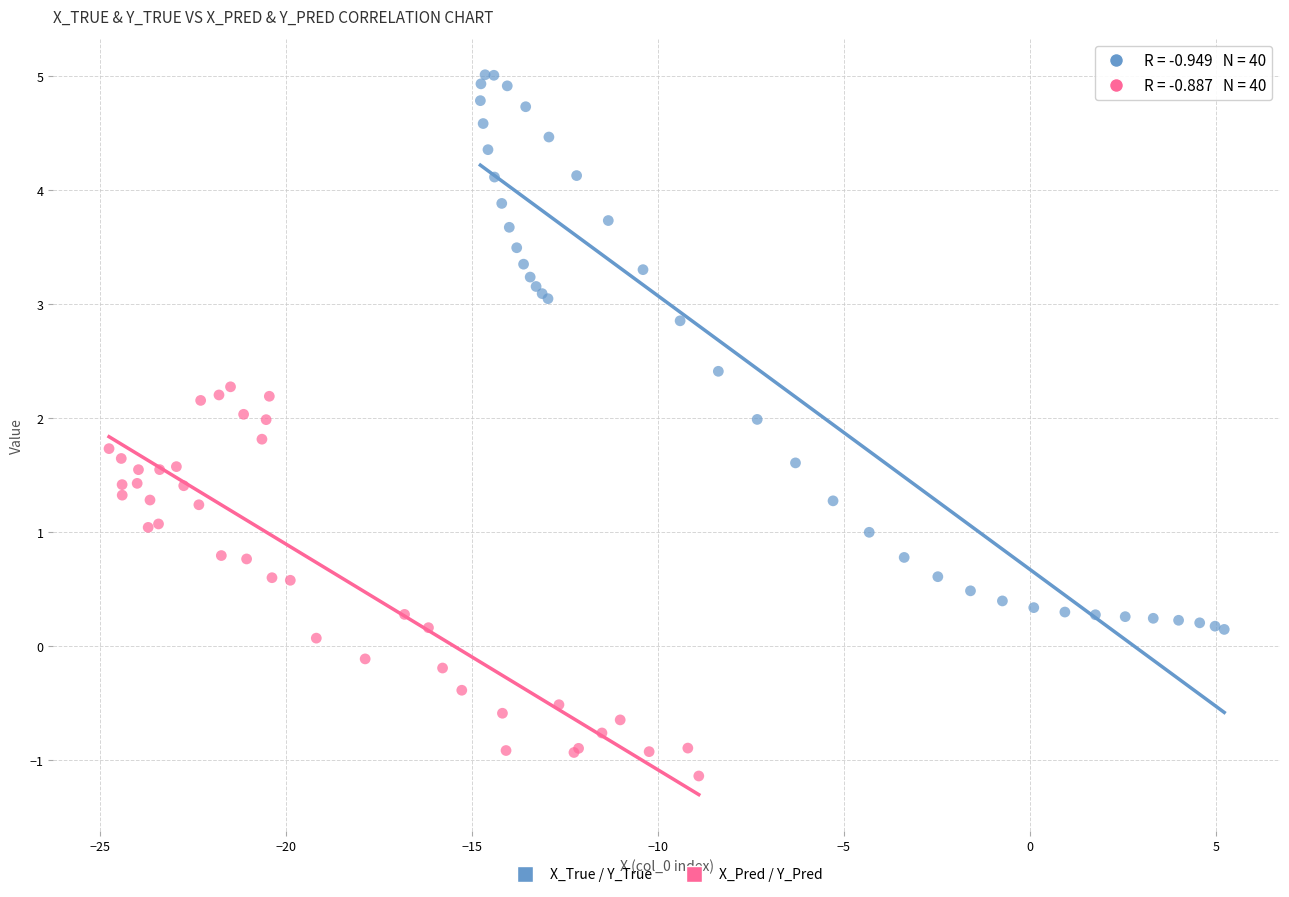

Which series reaches the maximum Y coordinate?

X_True / Y_True